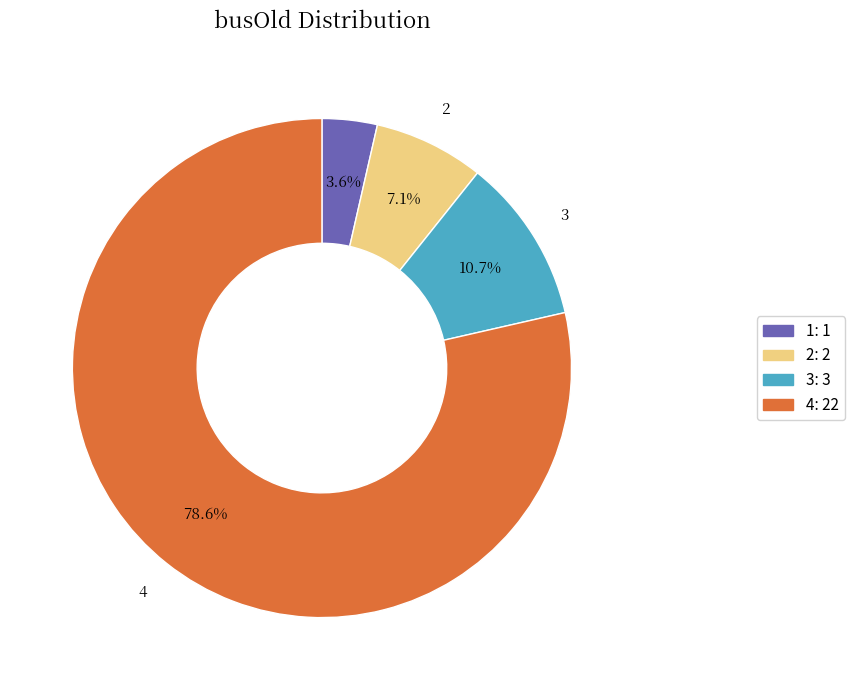

How many slices are in this pie chart?

4